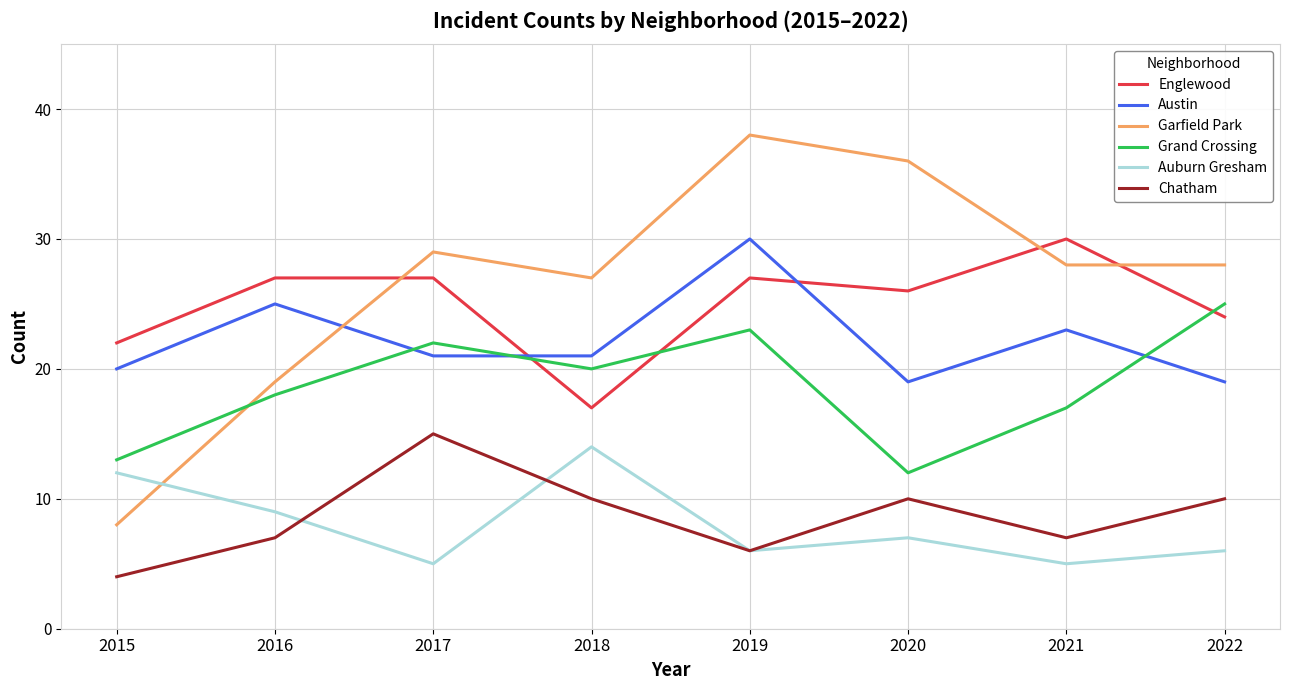

At which category is the sum across all series the highest?

2019